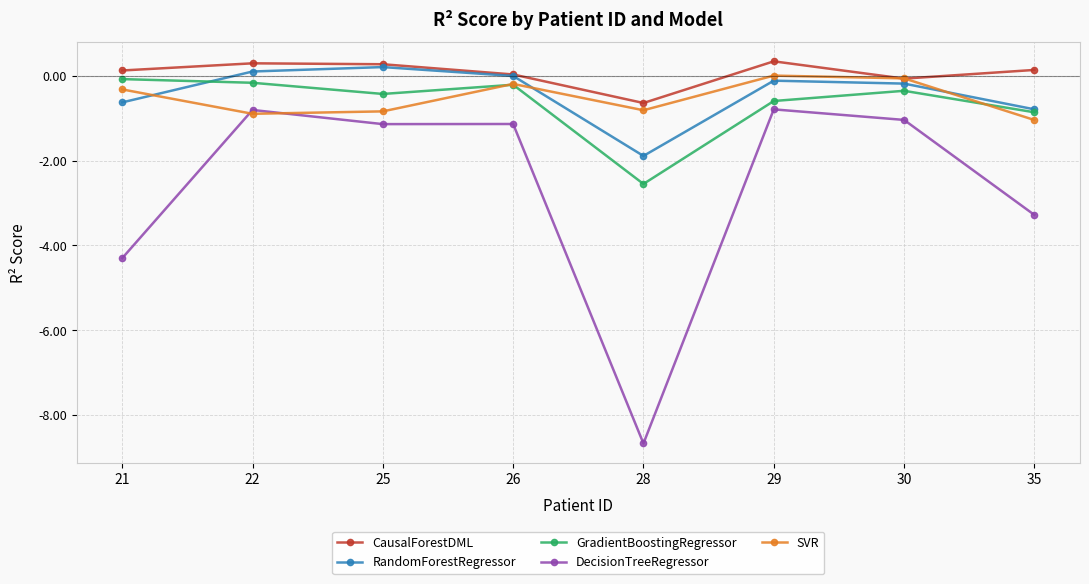

True or false: DecisionTreeRegressor has a value of -8.7 at 28.

True